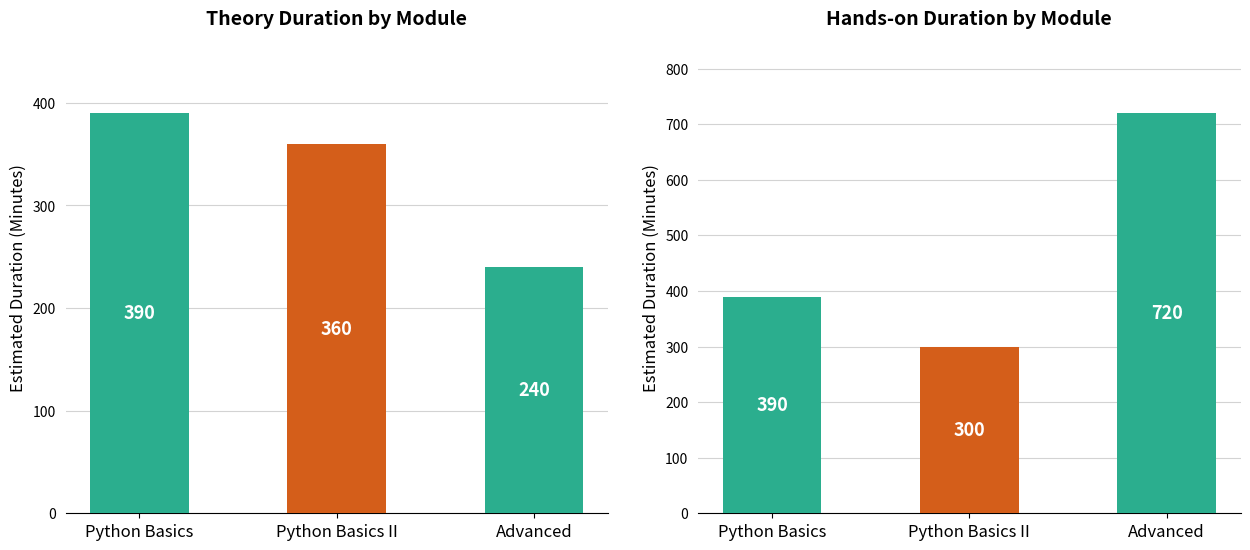

Does the chart contain any negative values?

No